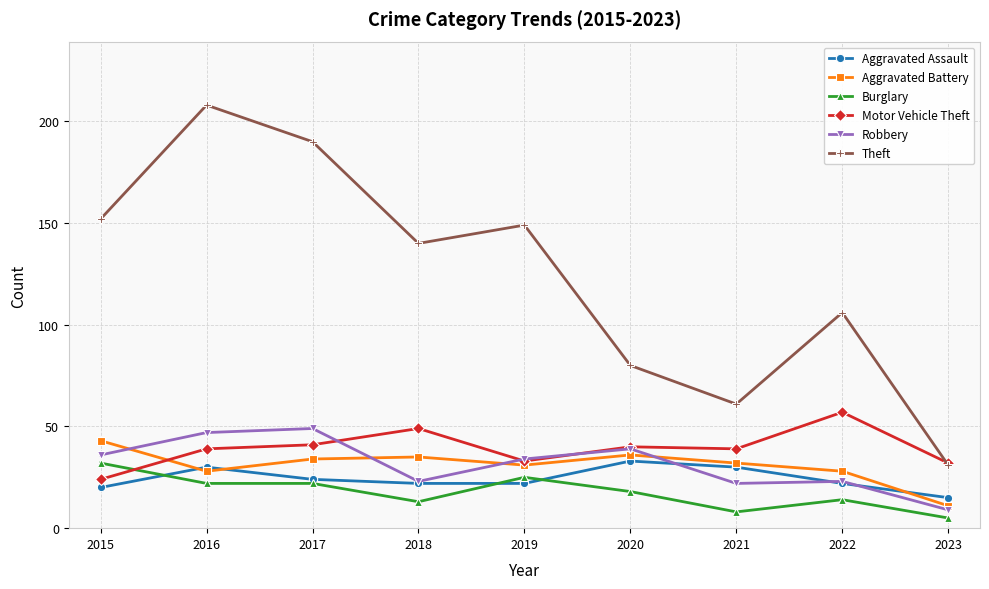

True or false: Theft and Burglary intersect in this chart.

False